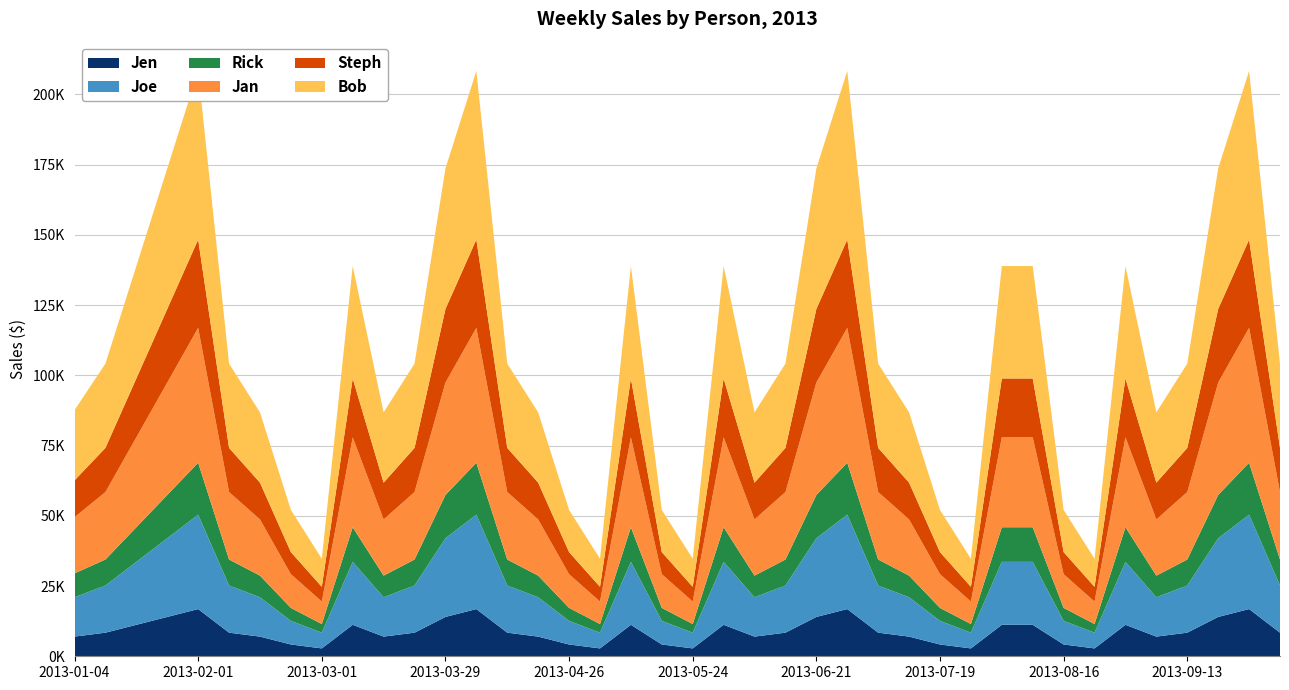

Reading right to left, list all the values displayed in this chart.

Jen: 8400	16800	14000	8400	7000	11200	2800	4200	11200	11200	2800	4200	7000	8400	16800	14000	8400	7000	11200	2800	4200	11200	2800	4200	7000	8400	16800	14000	8400	7000	11200	2800	4200	7000	8400	16800	14000	11200	8400	7000
Joe: 16800	33600	28000	16800	14000	22400	5600	8400	22400	22400	5600	8400	14000	16800	33600	28000	16800	14000	22400	5600	8400	22400	5600	8400	14000	16800	33600	28000	16800	14000	22400	5600	8400	14000	16800	33600	28000	22400	16800	14000
Rick: 9240	18480	15400	9240	7700	12320	3080	4620	12320	12320	3080	4620	7700	9240	18480	15400	9240	7700	12320	3080	4620	12320	3080	4620	7700	9240	18480	15400	9240	7700	12320	3080	4620	7700	9240	18480	15400	12320	9240	8500
Jan: 24000	48000	40000	24000	20000	32000	8000	12000	32000	32000	8000	12000	20000	24000	48000	40000	24000	20000	32000	8000	12000	32000	8000	12000	20000	24000	48000	40000	24000	20000	32000	8000	12000	20000	24000	48000	40000	32000	24000	20000
Steph: 15708	31416	26180	15708	13090	20944	5236	7854	20944	20944	5236	7854	13090	15708	31416	26180	15708	13090	20944	5236	7854	20944	5236	7854	13090	15708	31416	26180	15708	13090	20944	5236	7854	13090	15708	31416	26180	20944	15708	13090
Bob: 30000	60000	50000	30000	25000	40000	10000	15000	40000	40000	10000	15000	25000	30000	60000	50000	30000	25000	40000	10000	15000	40000	10000	15000	25000	30000	60000	50000	30000	25000	40000	10000	15000	25000	30000	60000	50000	40000	30000	25000